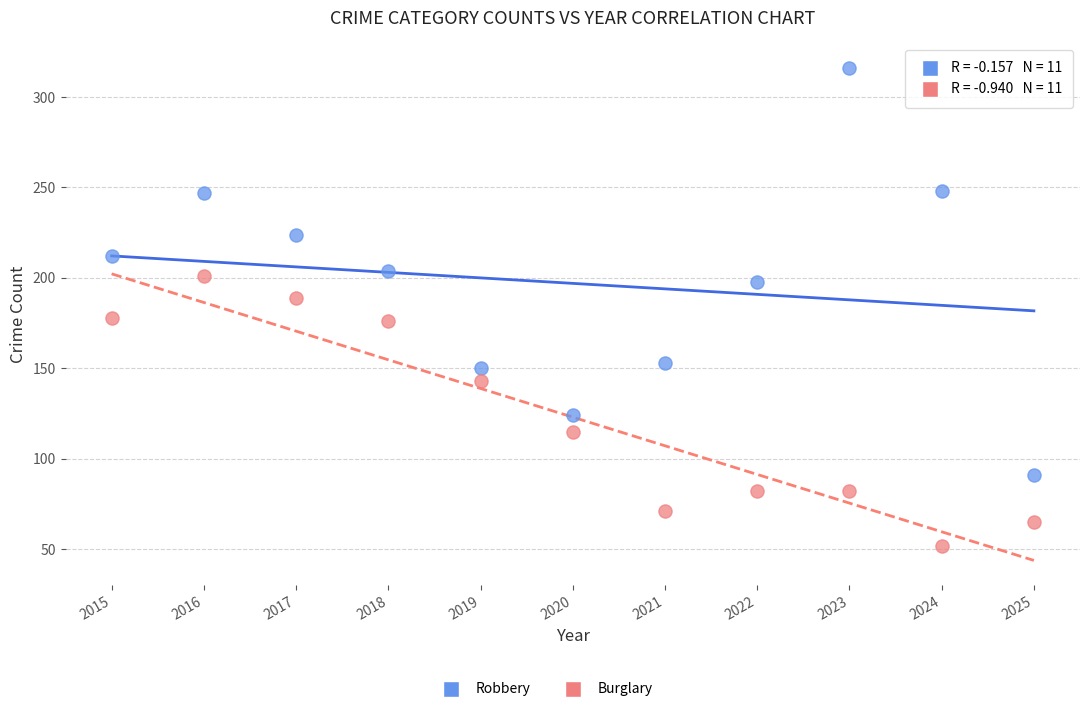

Across all data points, what is the range of X values (max minus min)?

10